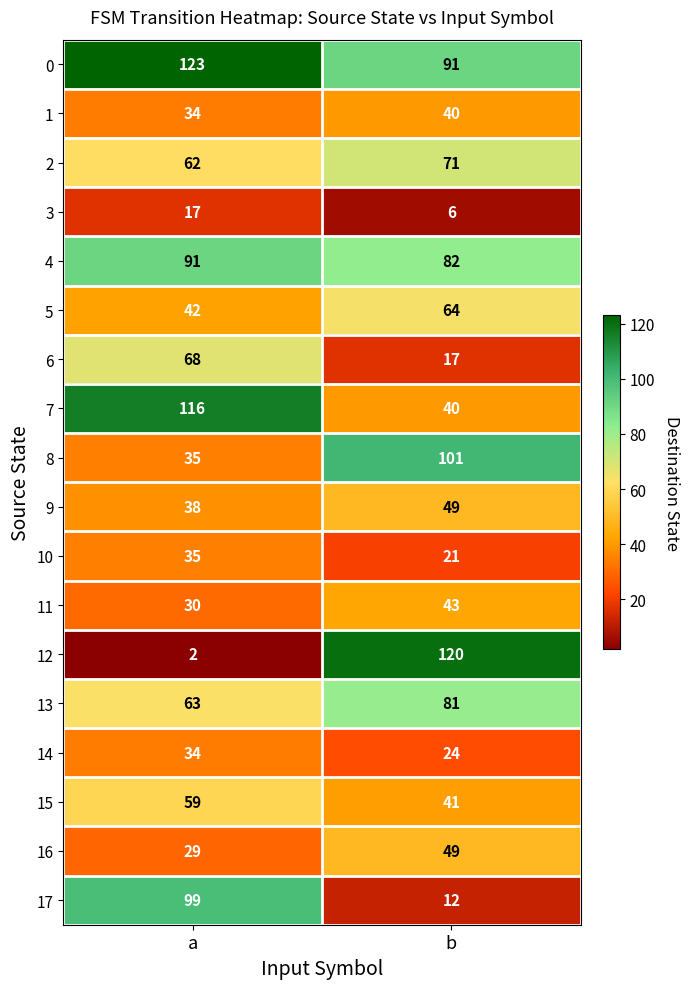

What is the spread (max minus min) of values at b?

114